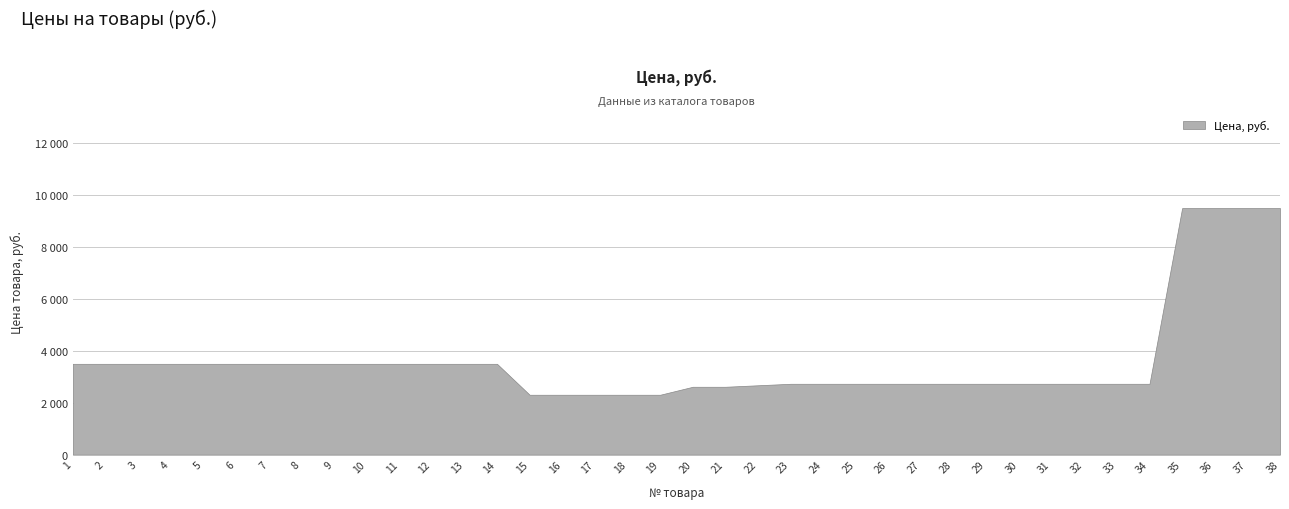

Which has a higher value, 26 or 17?

26